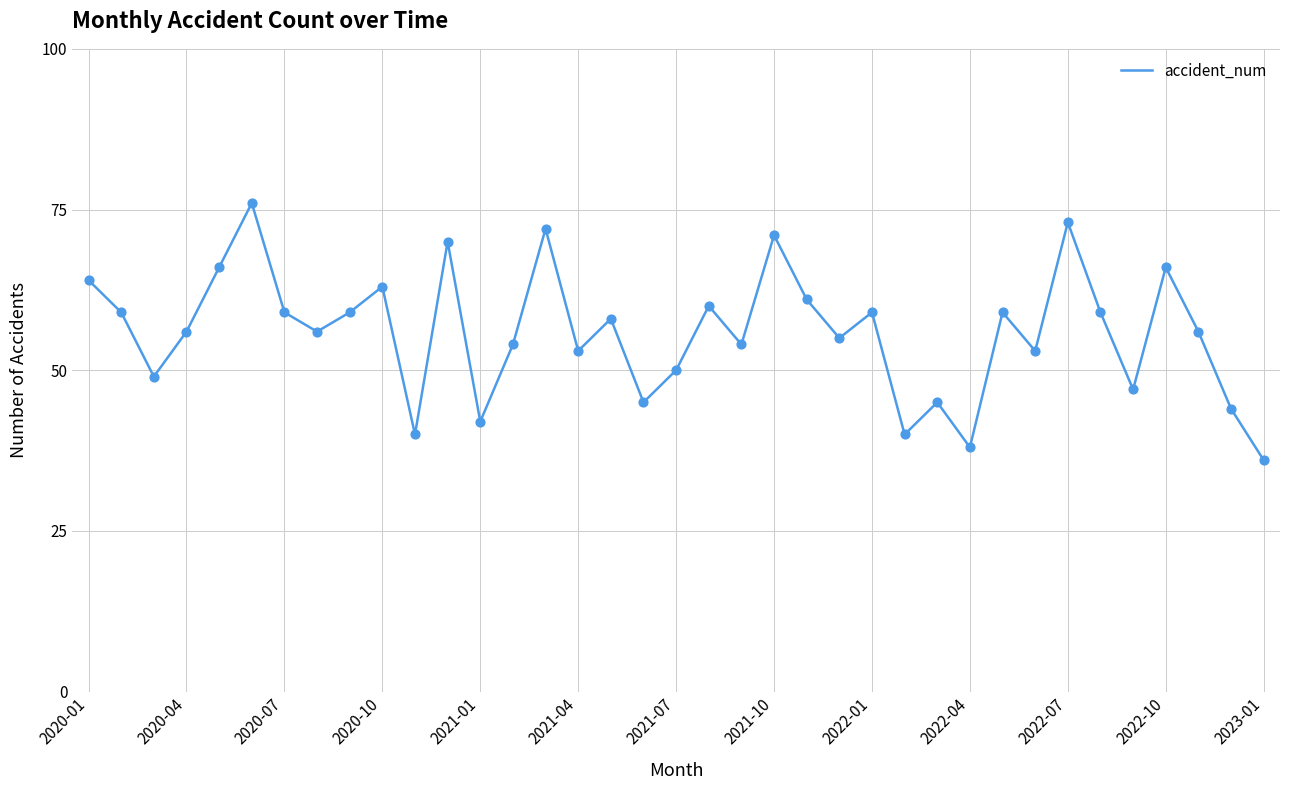

What is the smallest value displayed?

36